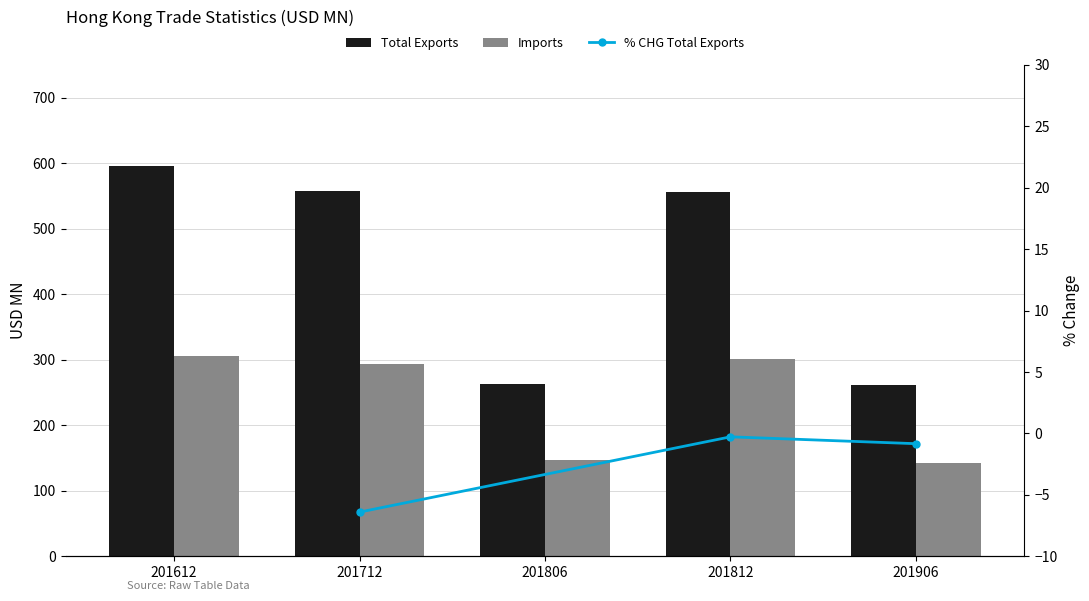

What is the value of the Imports bar at the 3rd from the left?

147.0